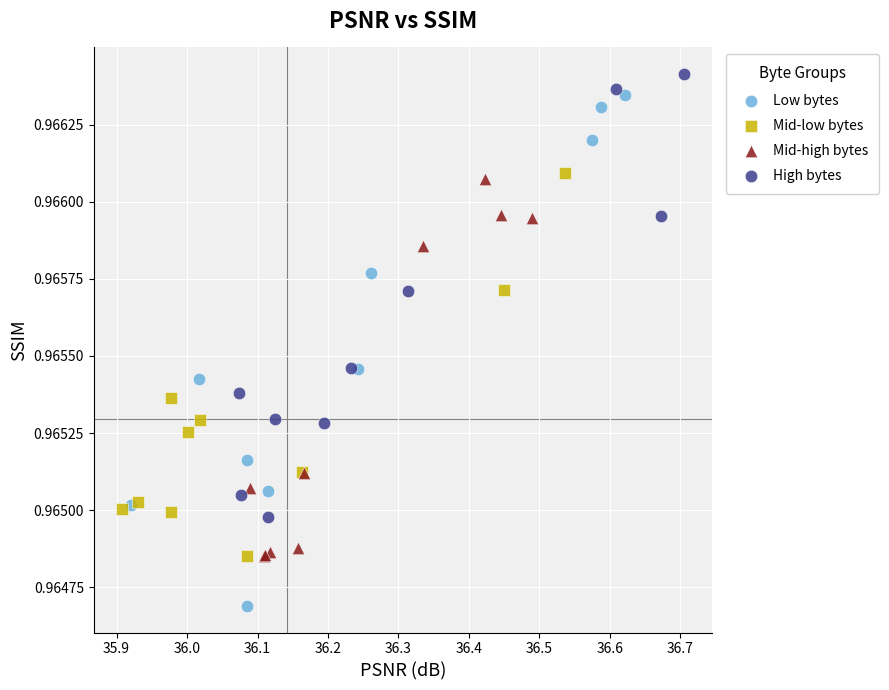

What are all the series names shown in the legend?

Low bytes, Mid-low bytes, Mid-high bytes, High bytes